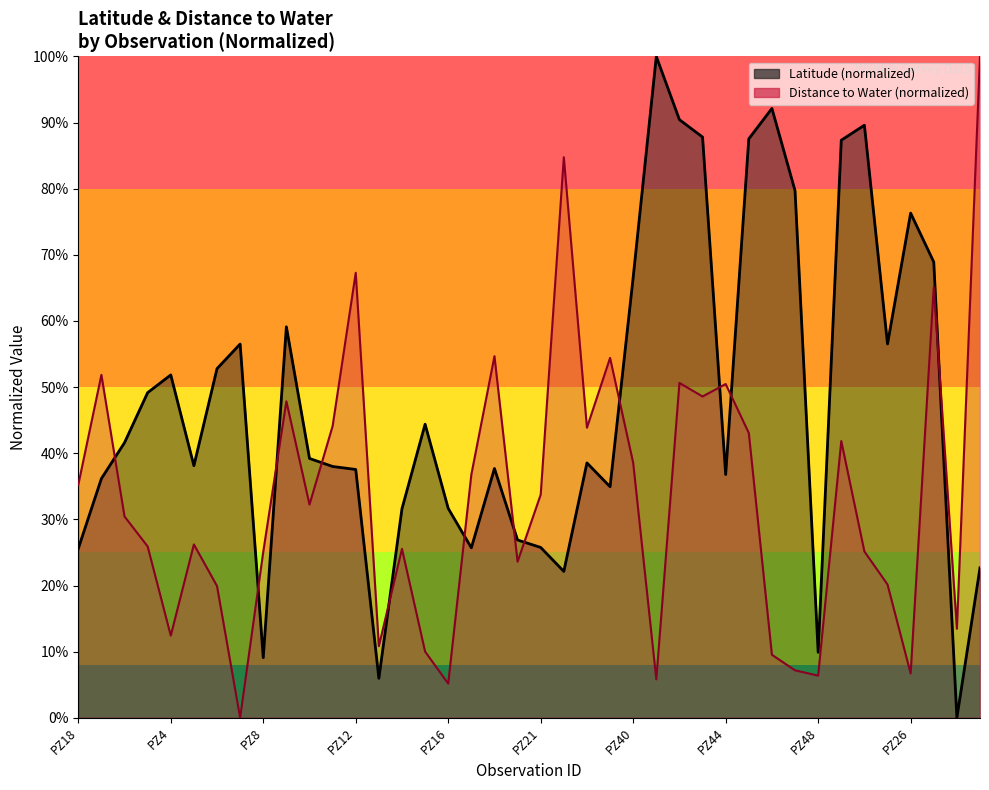

What is the spread (max minus min) of values at PZ29?

0.4